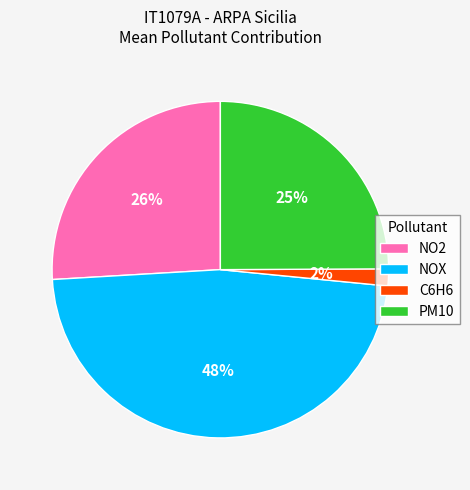

Is there any slice that represents more than half of the pie?

No